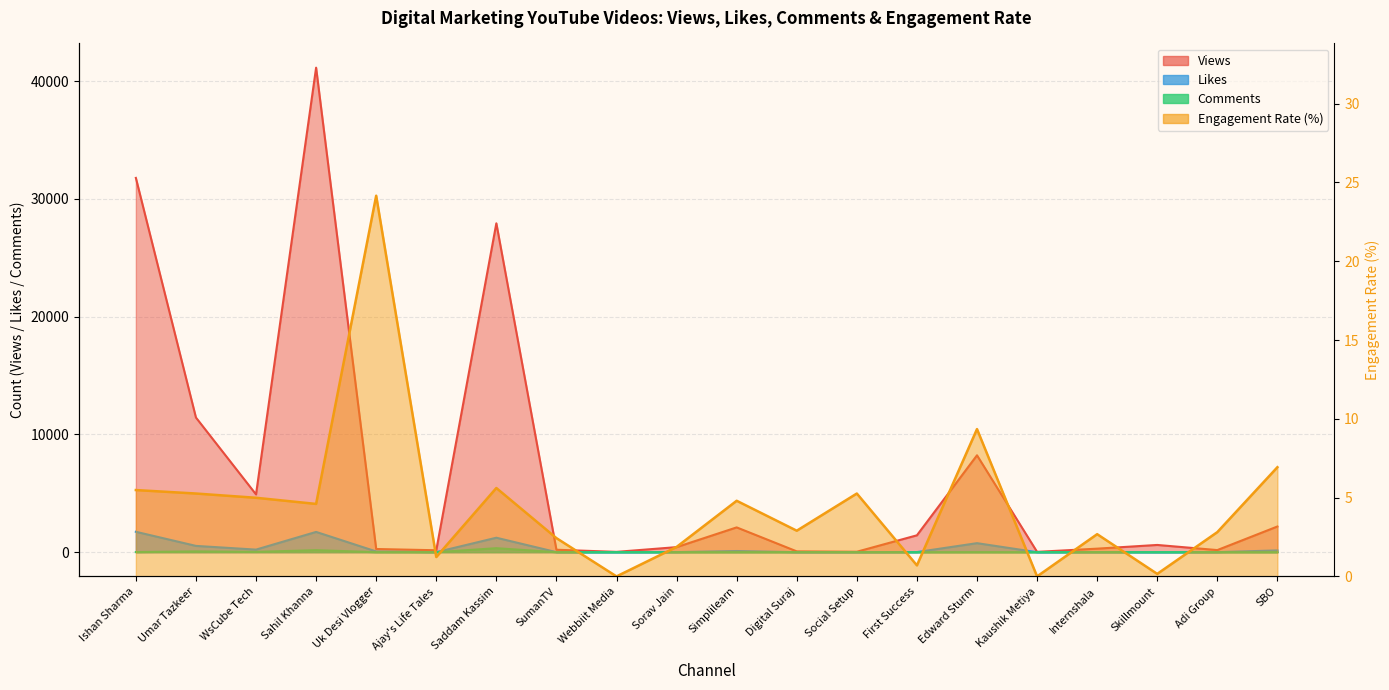

What is the sum of all Comments values?

620.0